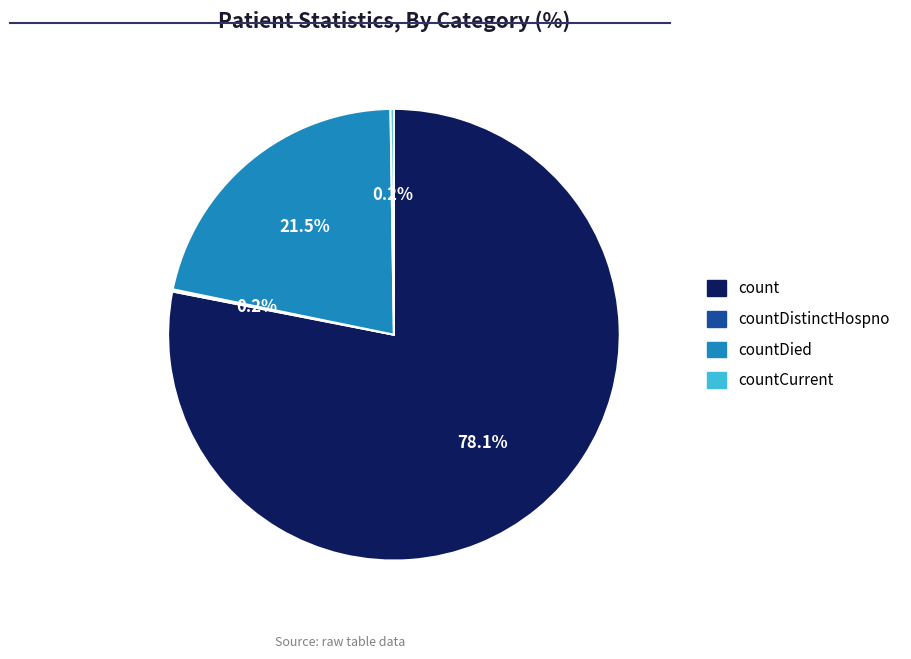

Which slice represents more than half of the pie?

count